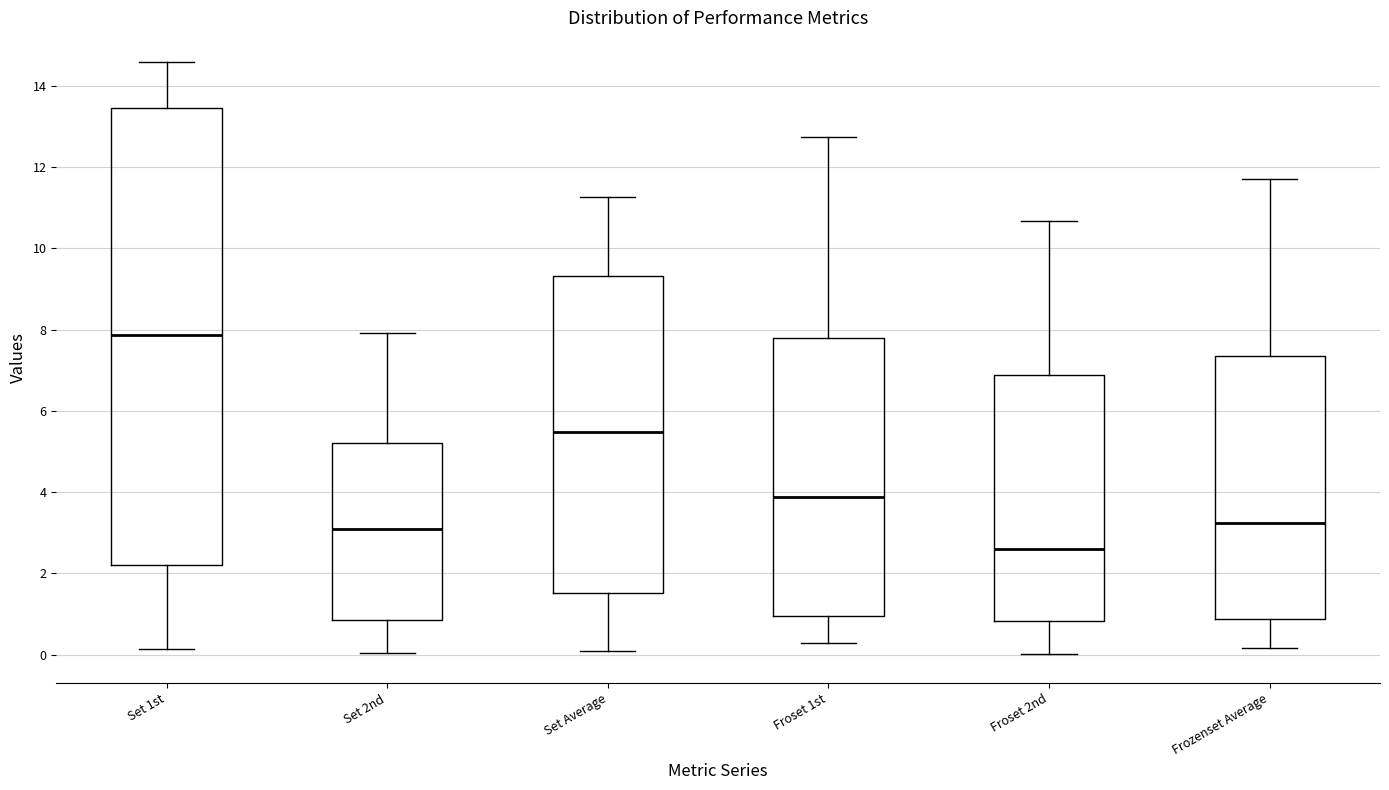

Reading left to right, transcribe this box plot: for each box, give where its median line is, the range the box spans, and where its two whiskers end, as read against the y-axis. The values are not printed on the chart, so give them approximately, as read against the axis.

Set 1st: median 7.8, box 2.2 to 13.4, whiskers 0.2 to 14.6
Set 2nd: median 3.0, box 0.8 to 5.2, whiskers 0.0 to 8.0
Set Average: median 5.4, box 1.6 to 9.4, whiskers 0.0 to 11.2
Froset 1st: median 3.8, box 1.0 to 7.8, whiskers 0.2 to 12.8
Froset 2nd: median 2.6, box 0.8 to 6.8, whiskers 0.0 to 10.6
Frozenset Average: median 3.2, box 0.8 to 7.4, whiskers 0.2 to 11.8